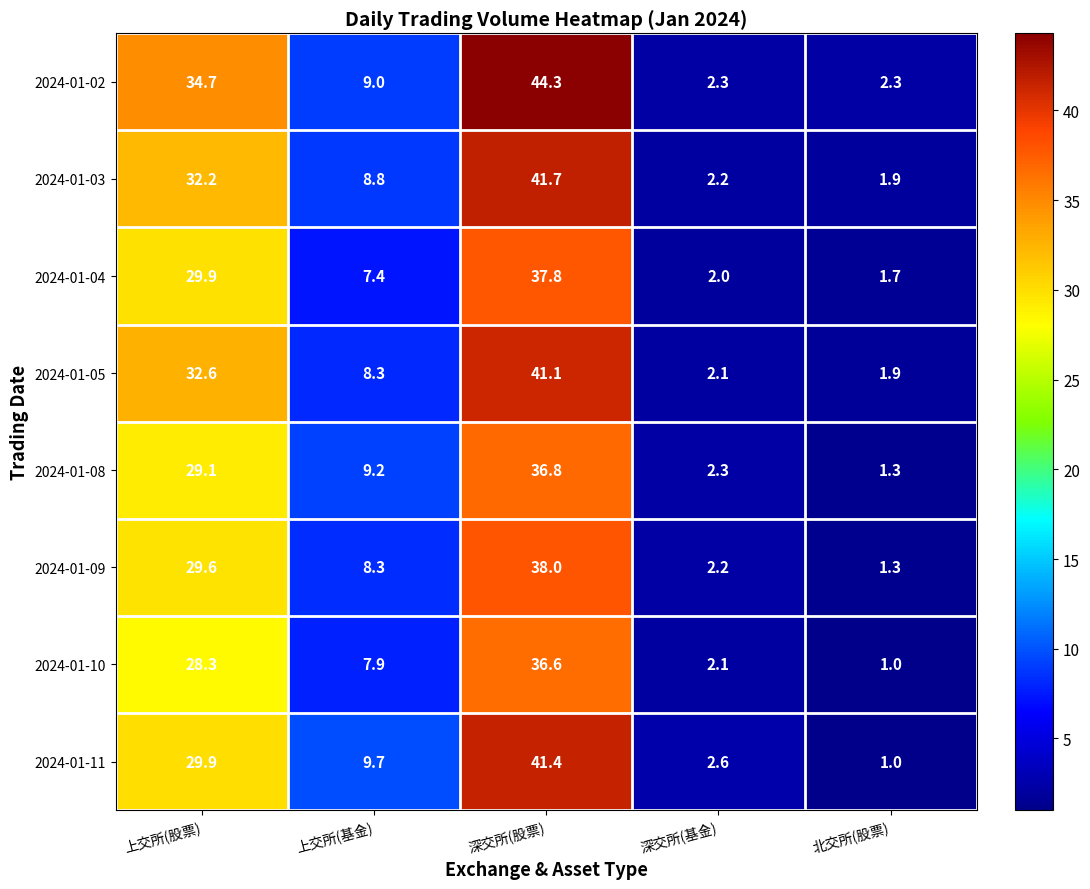

Is it true that 2024-01-08 equals 12.4 at 上交所(股票)?

False